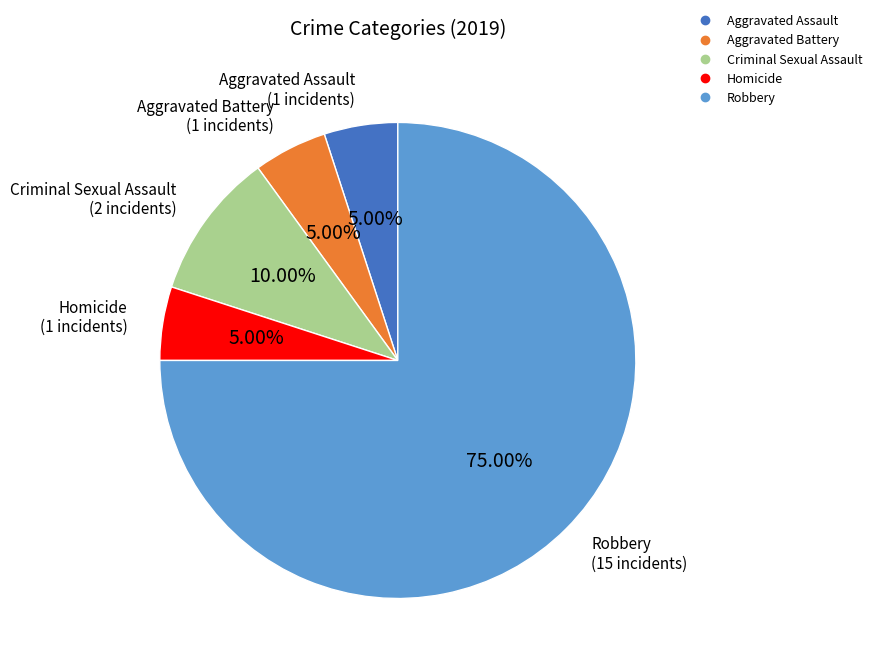

To the nearest percent, what is the difference between the Criminal Sexual Assault and Robbery slice percentages?

65%